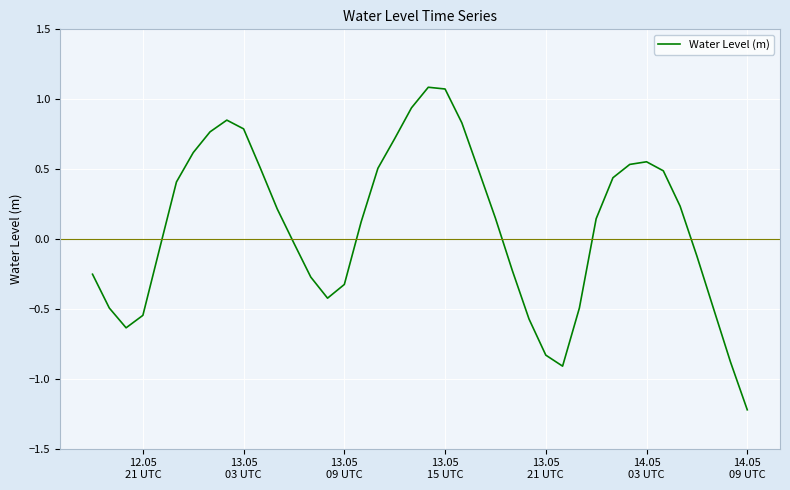

What is the difference between the maximum and minimum values?

2.3